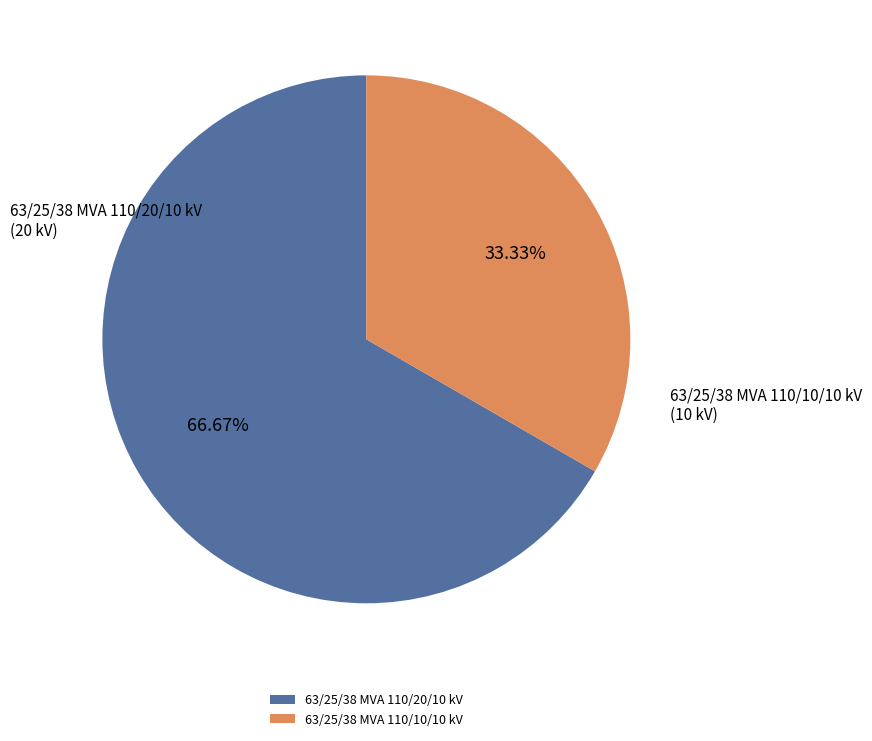

How many slices are in this pie chart?

2